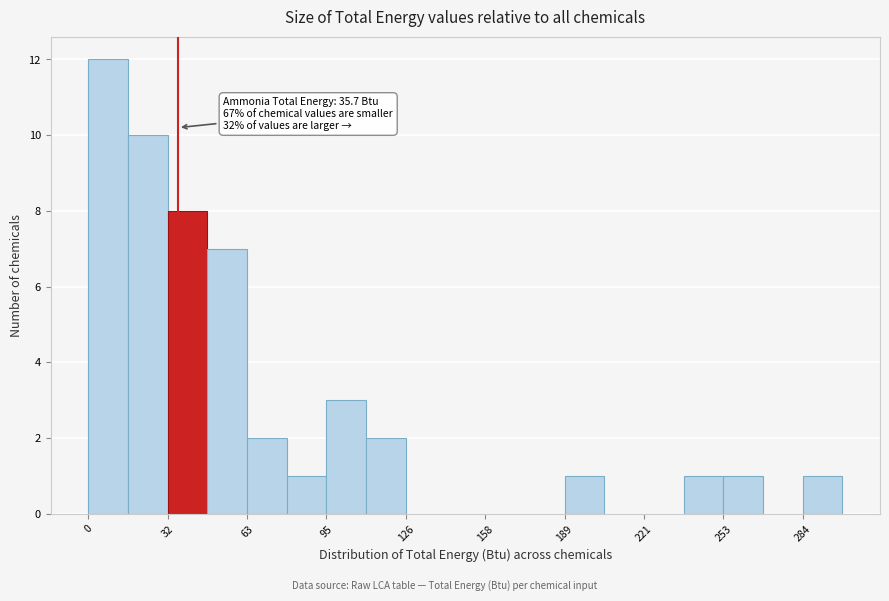

Around what value on the x-axis is the tallest bar? Give the approximate position of its centre, as read against the axis.

10